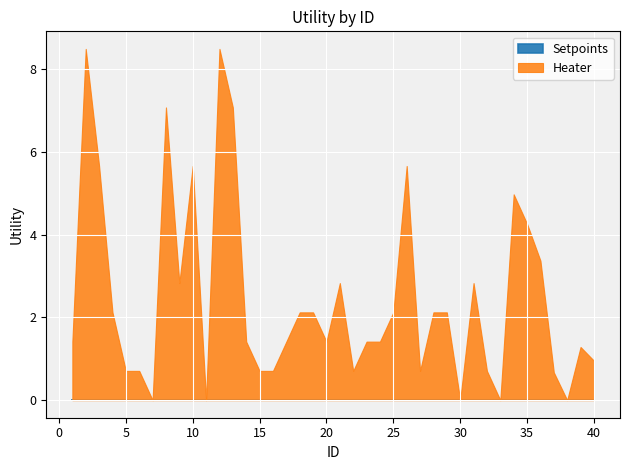

The value of Setpoints at 21 is 1.4. True or false?

True